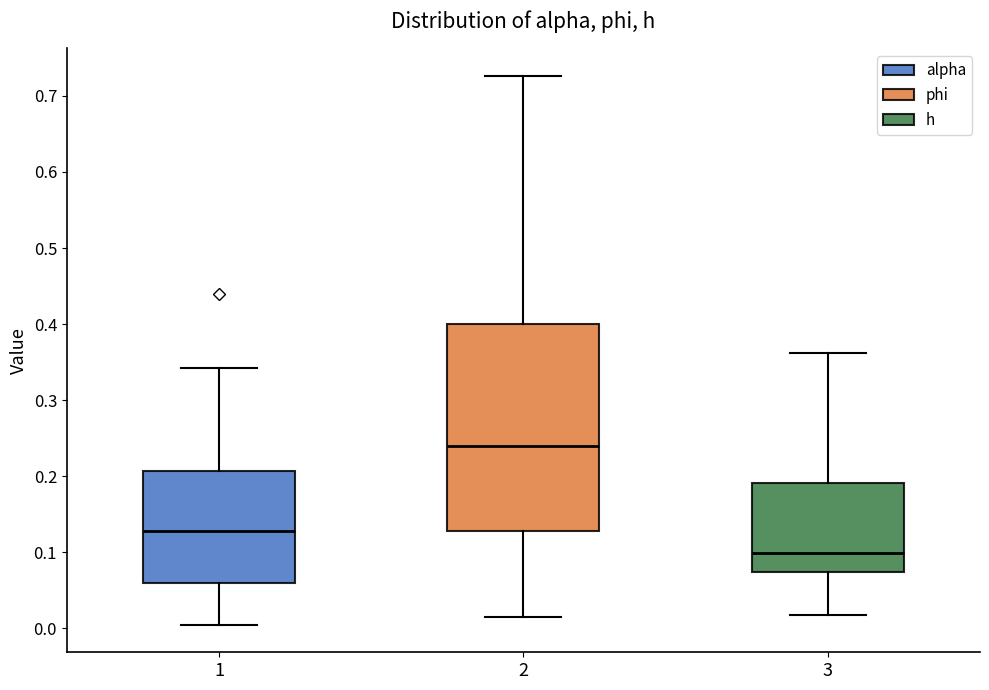

Which box's median line is the highest?

2